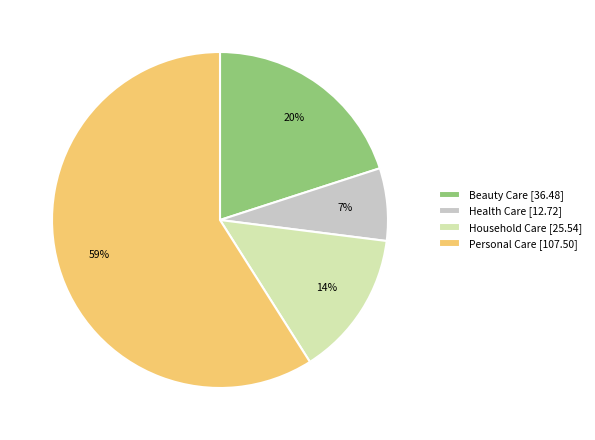

To the nearest percent, what is the combined percentage of Household Care and Beauty Care?

34%